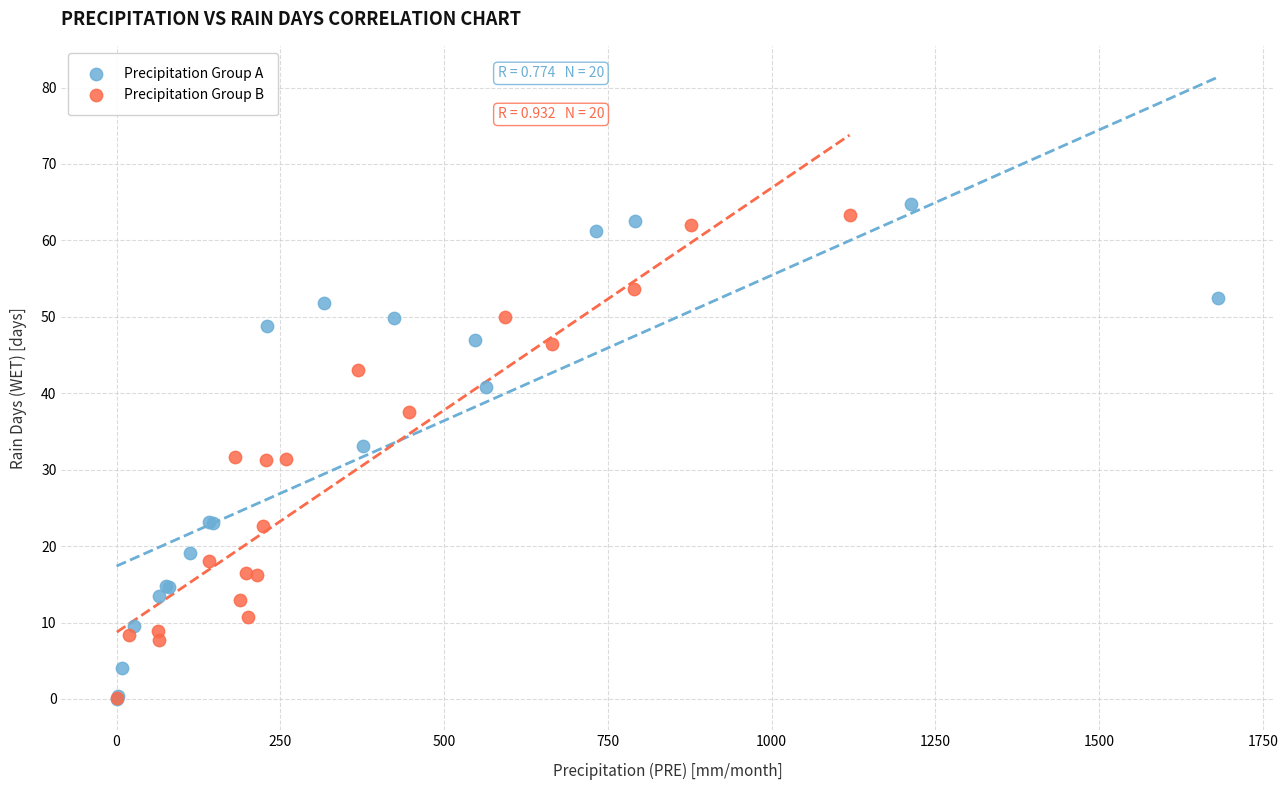

Which series has the largest Y range (max minus min)?

Precipitation Group A